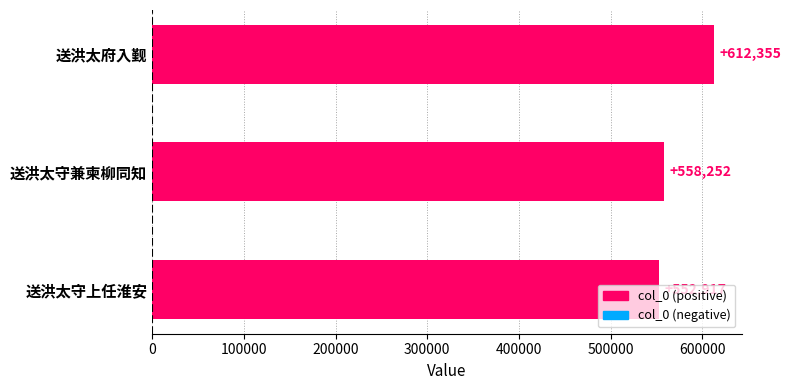

What is the approximate value at 送洪太守上任淮安?

552917